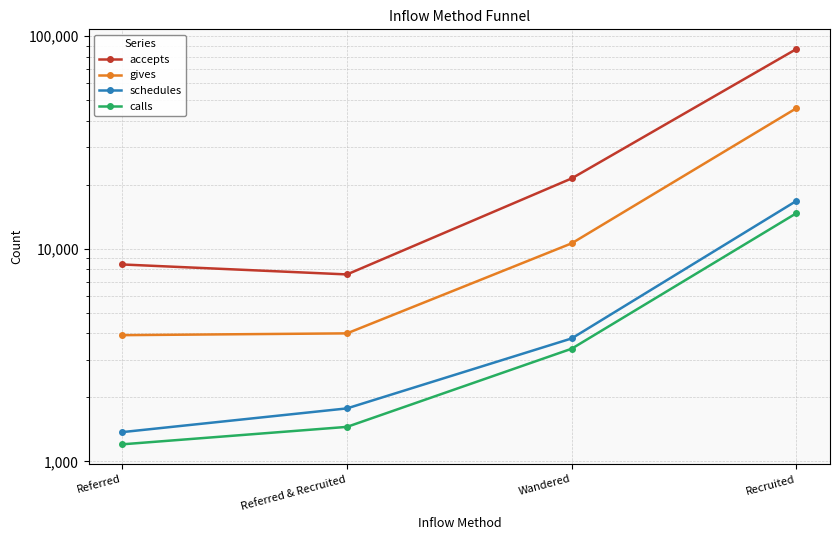

Which series has the widest spread of values?

accepts